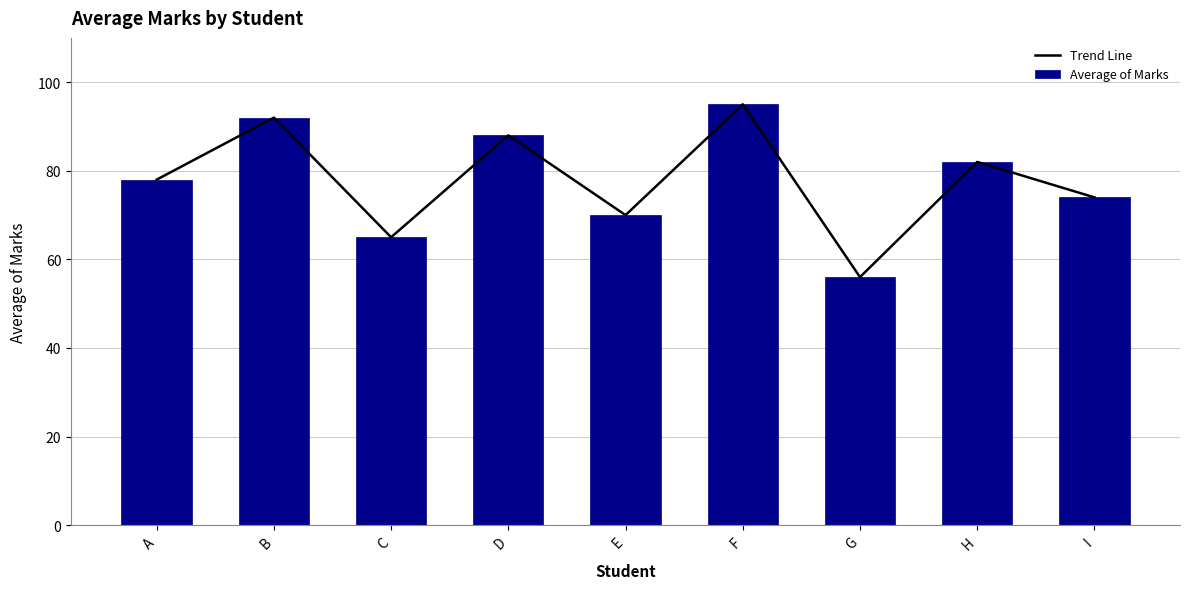

Reading left to right, transcribe all the data shown in this chart.

Trend Line: A=78	B=92	C=65	D=88	E=70	F=95	G=56	H=82	I=74
Average of Marks: A=78	B=92	C=65	D=88	E=70	F=95	G=56	H=82	I=74